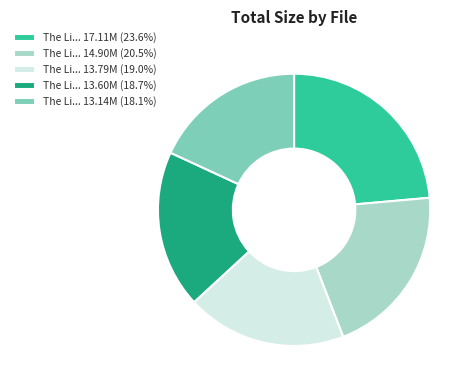

Combined, do The Li... 14.90M (20.5%) and The Li... 13.14M (18.1%) account for over 50%?

No